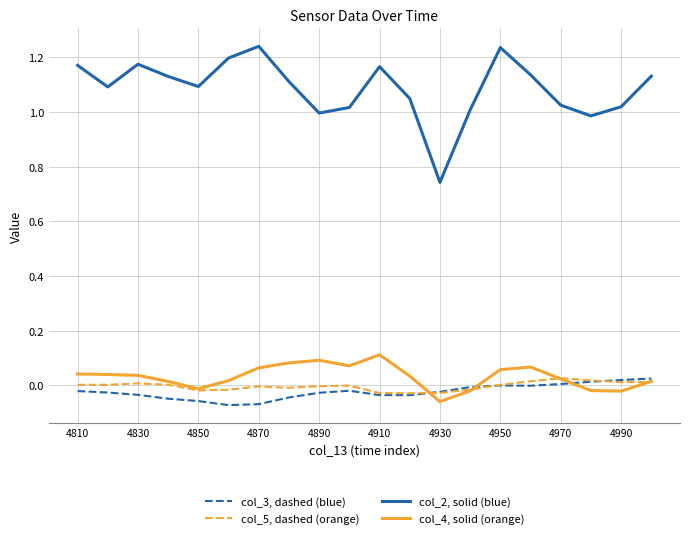

True or false: col_5, dashed (orange) and col_2, solid (blue) intersect in this chart.

False